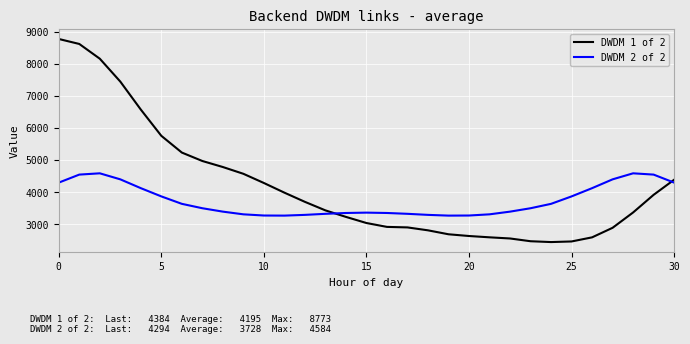

Which series has the largest range (max minus min)?

DWDM 1 of 2